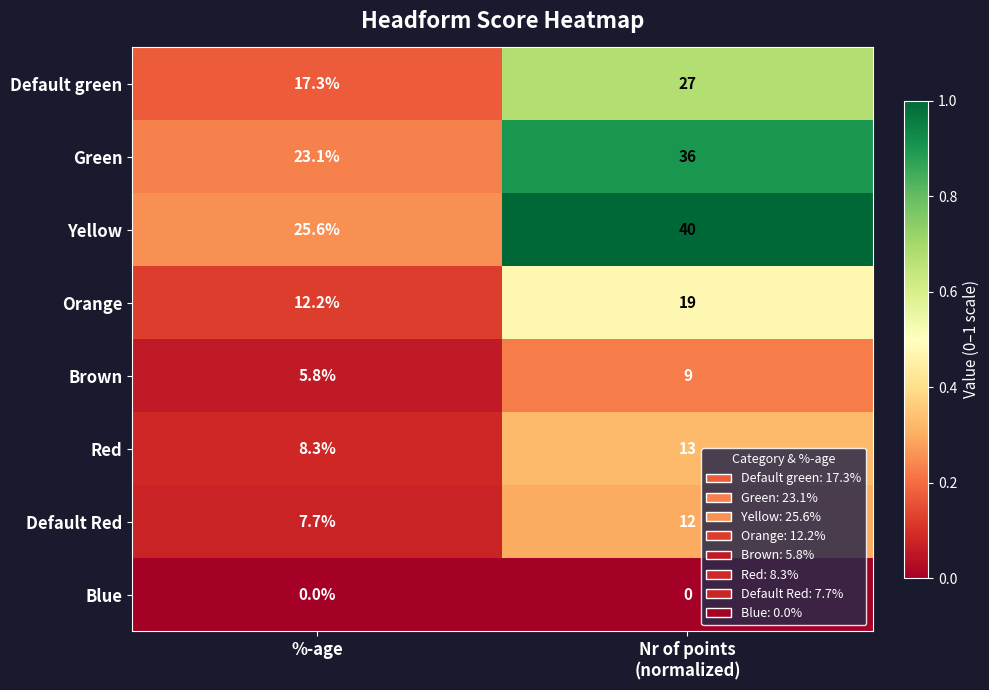

What is the maximum value shown in the chart?

40.0